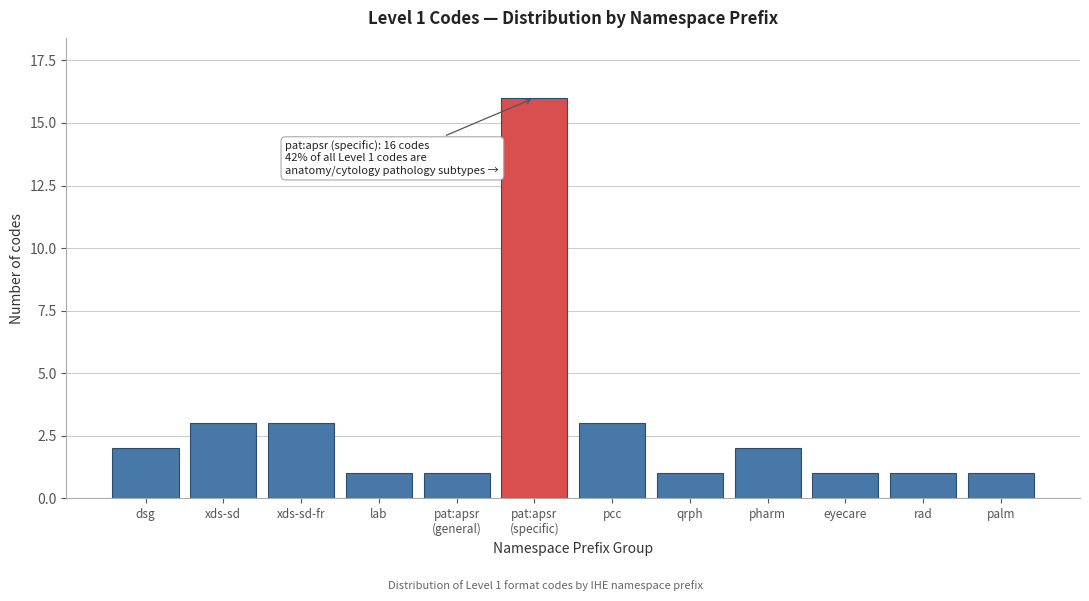

Reading right to left, what are all the values shown in this chart?

1	1	1	2	1	3	16	1	1	3	3	2